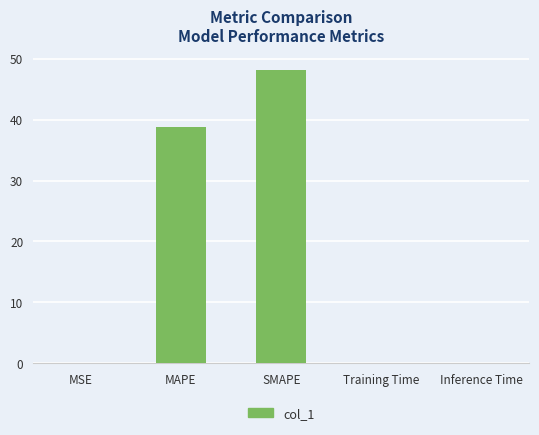

At which label is the value closest to 24?

MAPE